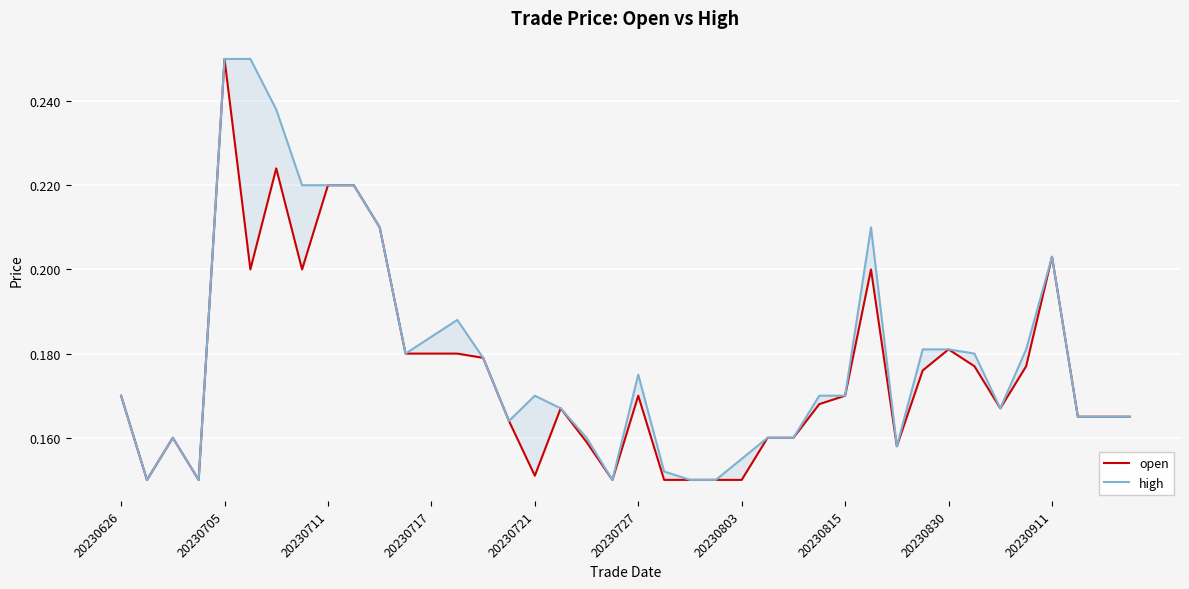

What is the value of the high point at the 10th from the left?

0.2